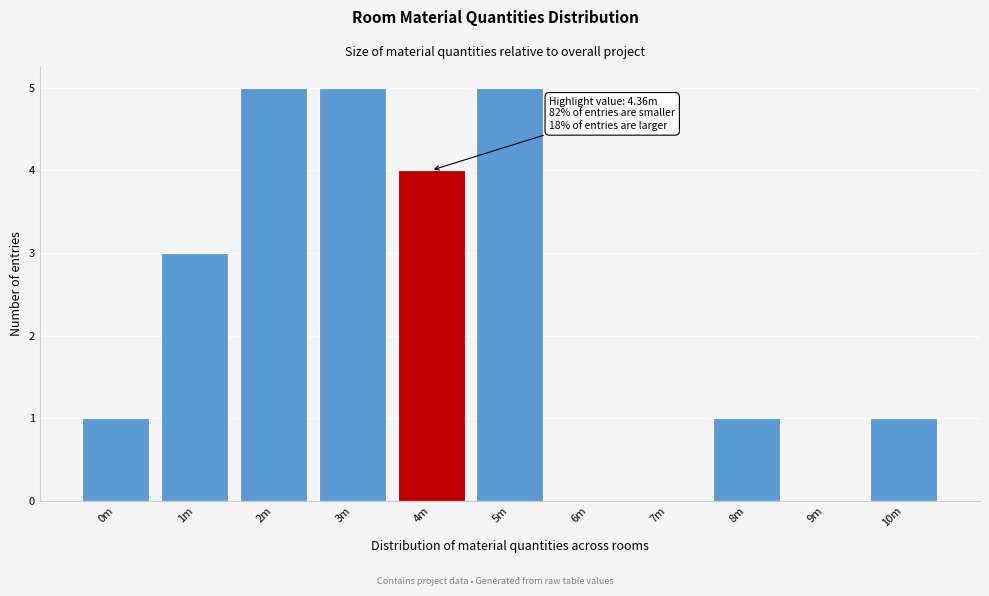

Reading left to right, transcribe all the data shown in this chart.

0m=1	1m=3	2m=5	3m=5	4m=4	5m=5	6m=0	7m=0	8m=1	9m=0	10m=1